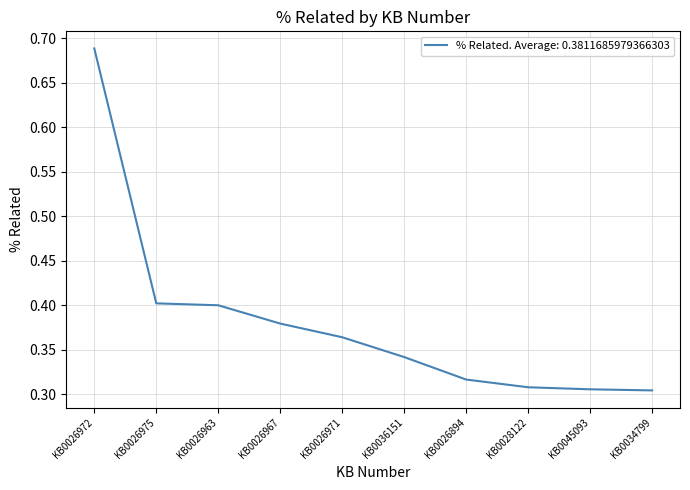

What position from the right is KB0026972?

10